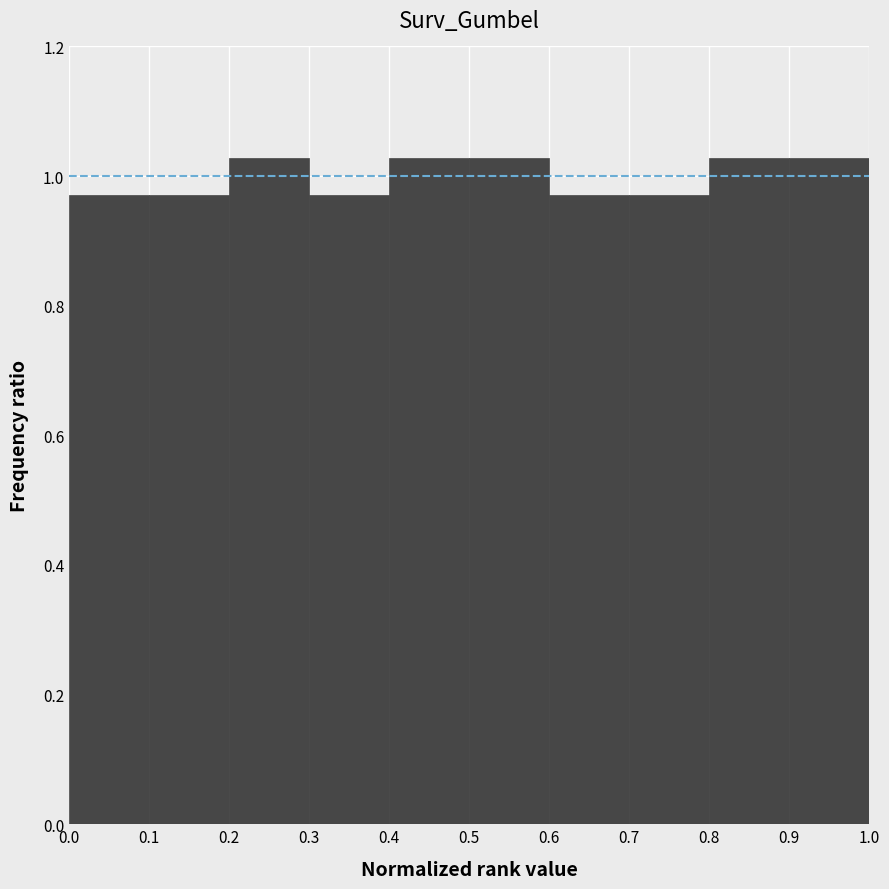

How tall is the bar that spans 0.8 to 0.9 on the x-axis? The values are not printed on the chart, so give them approximately, as read against the axis.

1.02